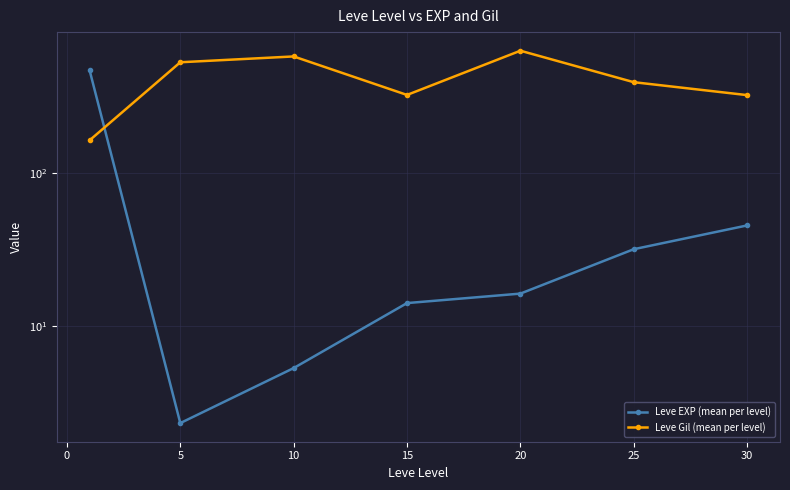

Is the value of Leve EXP (mean per level) at 15 greater than the value of Leve Gil (mean per level) at 10?

No